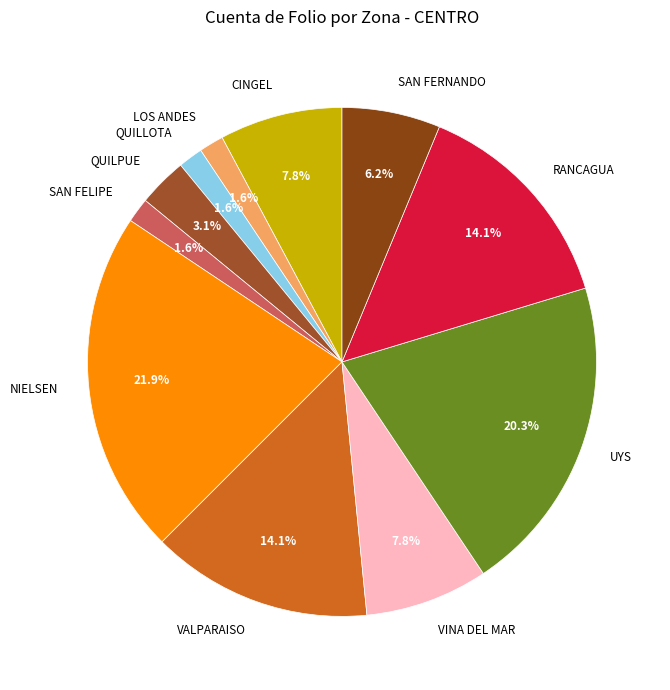

Which has a higher value, RANCAGUA or SAN FERNANDO?

RANCAGUA